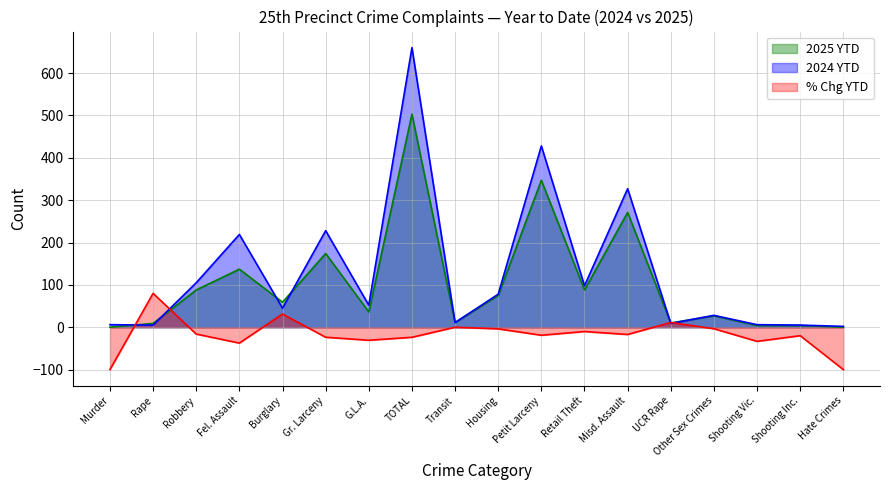

What is the value of the % Chg YTD point at the 10th from the left?

-3.9